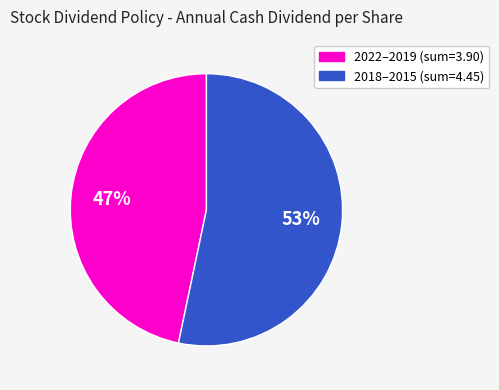

Is there a majority slice in this chart?

Yes